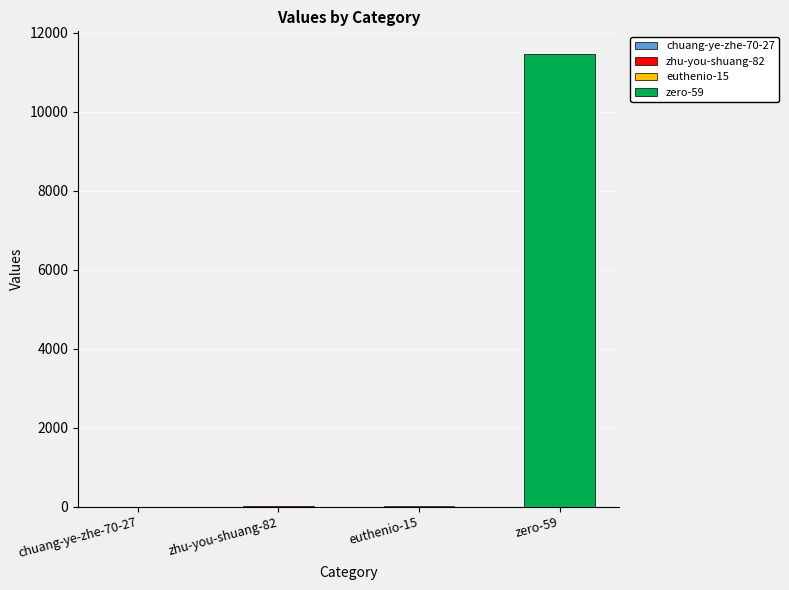

Does the chart contain any negative values?

No